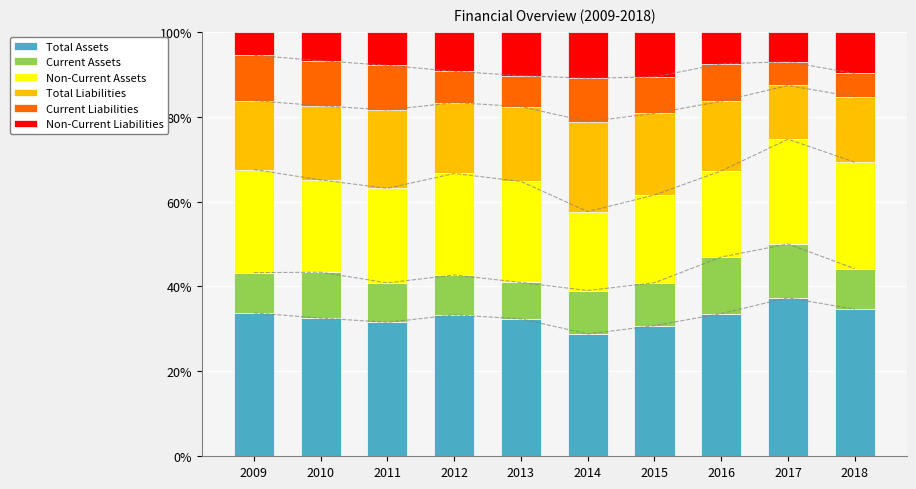

Reading left to right, extract all data points from this chart.

Total Assets: 2009=33.8	2010=32.5	2011=31.6	2012=33.3	2013=32.4	2014=28.8	2015=30.8	2016=33.6	2017=37.3	2018=34.6
Current Assets: 2009=9.5	2010=10.8	2011=9.3	2012=9.4	2013=8.6	2014=10.2	2015=10.1	2016=13.3	2017=12.7	2018=9.6
Non-Current Assets: 2009=24.3	2010=21.7	2011=22.3	2012=23.9	2013=23.8	2014=18.6	2015=20.7	2016=20.3	2017=24.7	2018=25.1
Total Liabilities: 2009=16.2	2010=17.5	2011=18.4	2012=16.7	2013=17.6	2014=21.2	2015=19.2	2016=16.4	2017=12.7	2018=15.4
Current Liabilities: 2009=10.7	2010=10.6	2011=10.5	2012=7.4	2013=7.3	2014=10.2	2015=8.6	2016=8.8	2017=5.6	2018=5.5
Non-Current Liabilities: 2009=5.6	2010=6.8	2011=7.9	2012=9.3	2013=10.4	2014=11.0	2015=10.6	2016=7.6	2017=7.1	2018=9.8